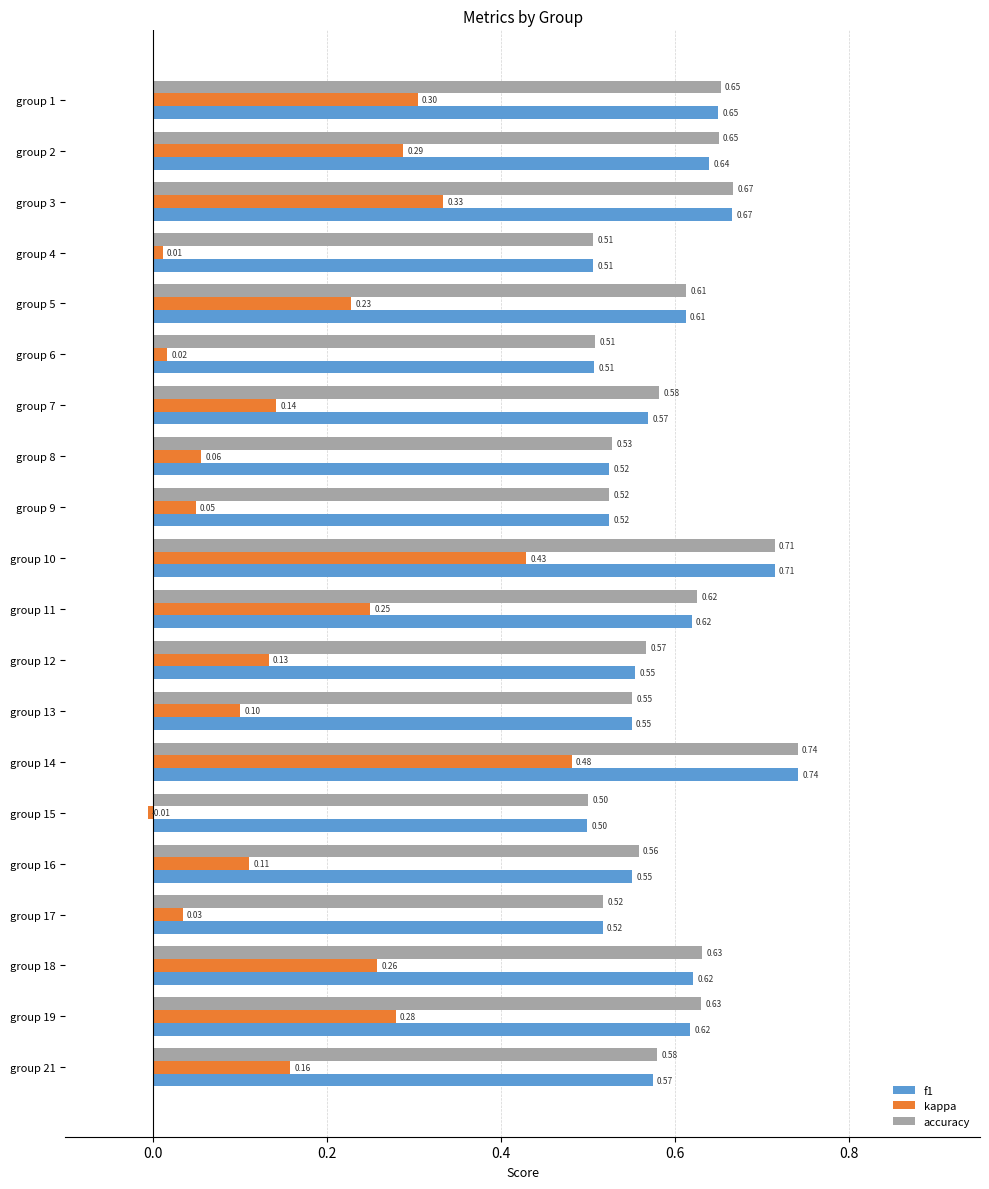

Which series has the largest total across all categories?

accuracy